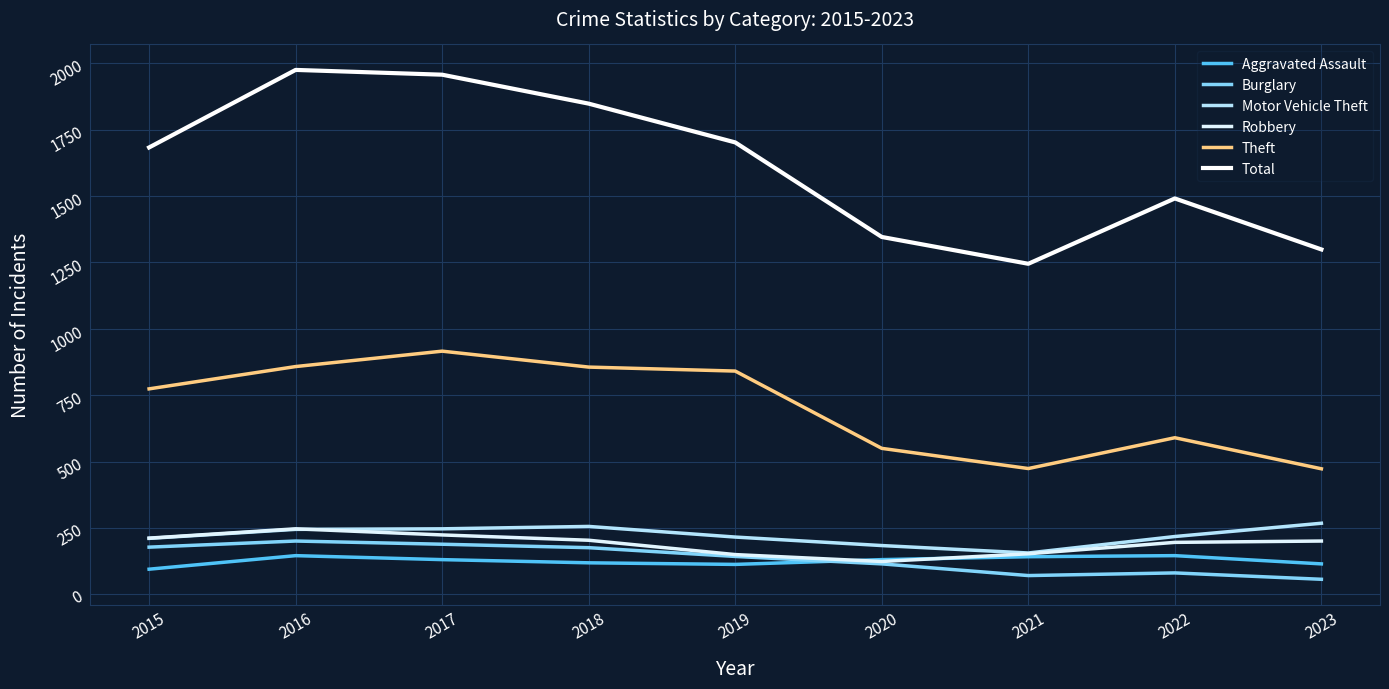

Is it true that Theft equals 474 at 2021?

True